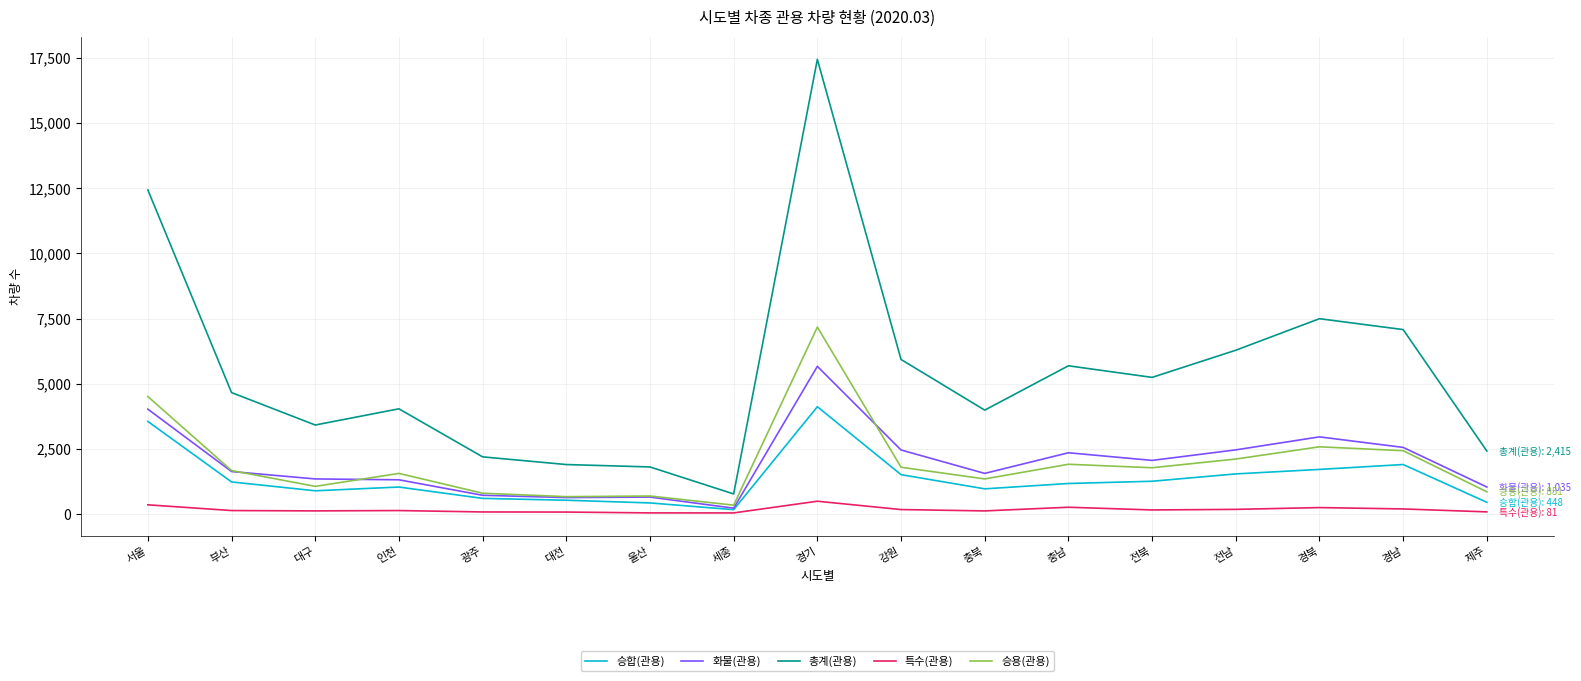

What is the sum of the 승용(관용) values at 전북 and 부산?

3442